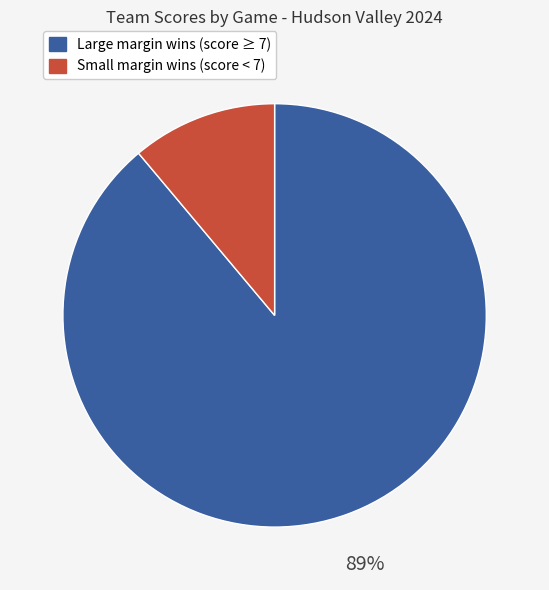

To the nearest percent, what is the average slice percentage?

50%